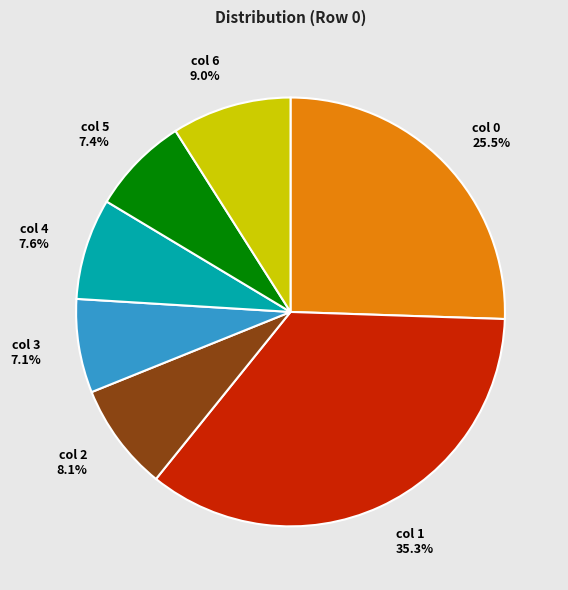

Count the number of slices in the pie.

7